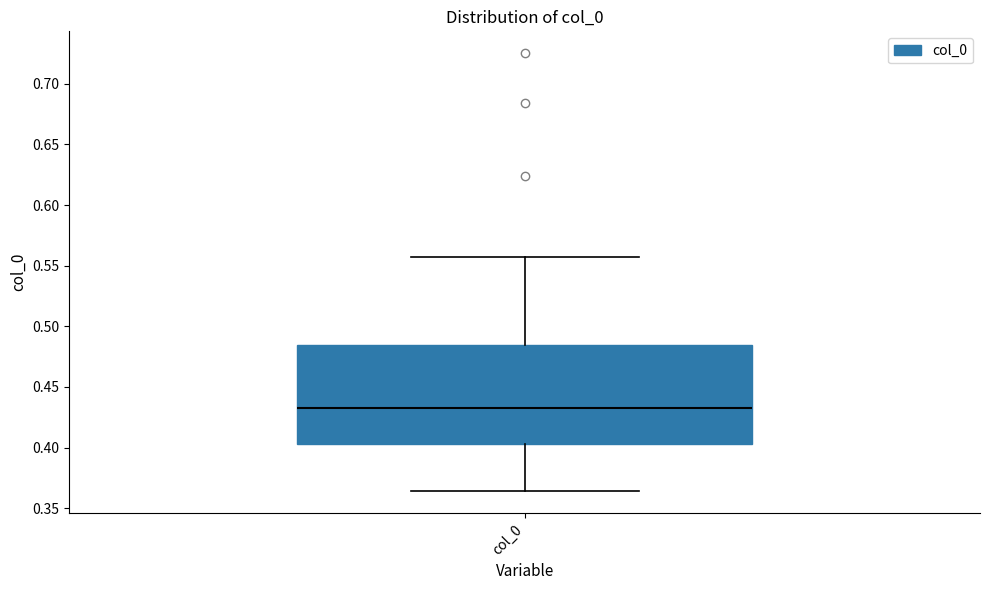

Where does the upper whisker of the box for col_0 end on the y-axis? The values are not printed on the chart, so give them approximately, as read against the axis.

0.555